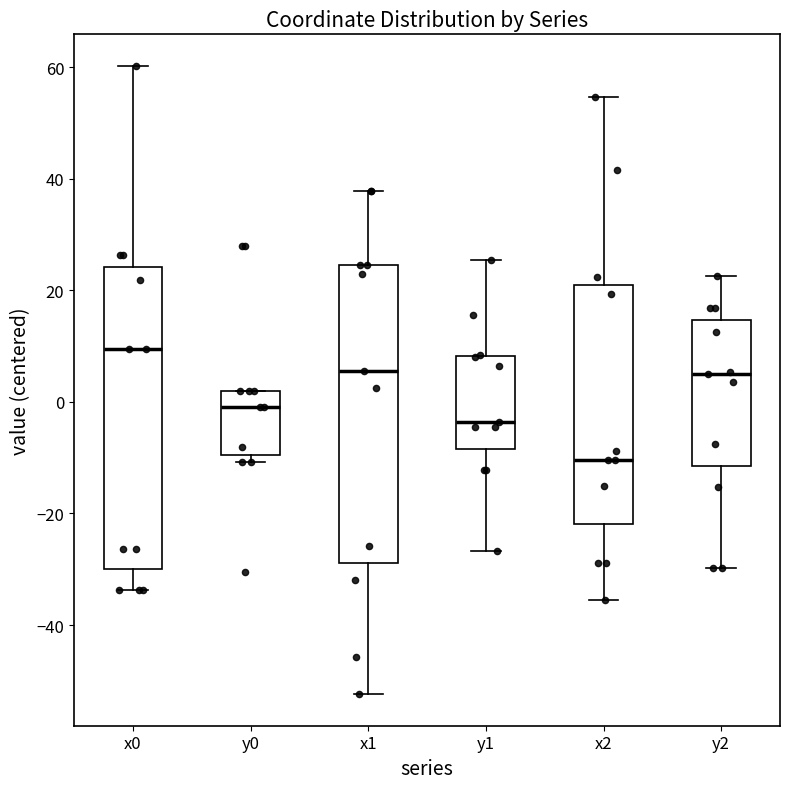

Which box has the lowest median line?

x2